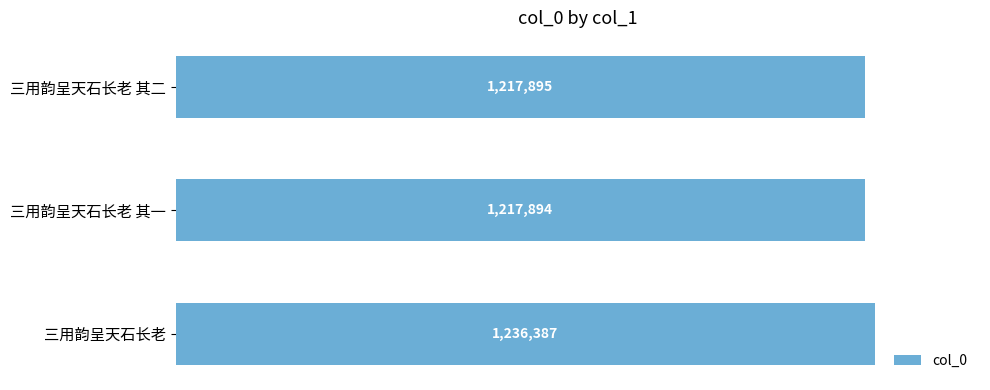

Rank the categories by value from highest to lowest.

三用韵呈天石长老, 三用韵呈天石长老 其二, 三用韵呈天石长老 其一